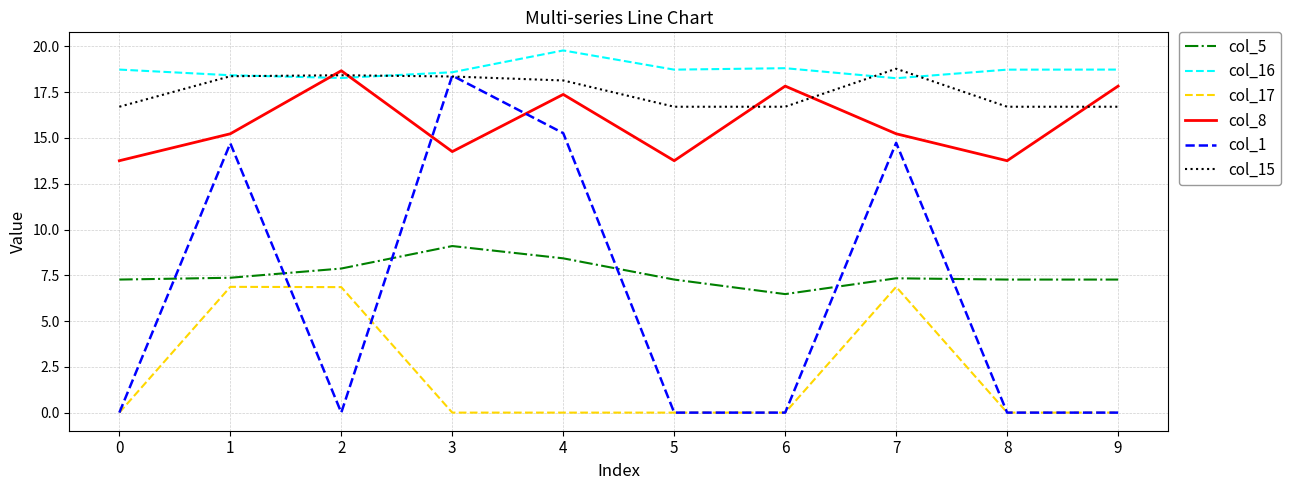

The value of col_1 at 7 is 24.4. True or false?

False